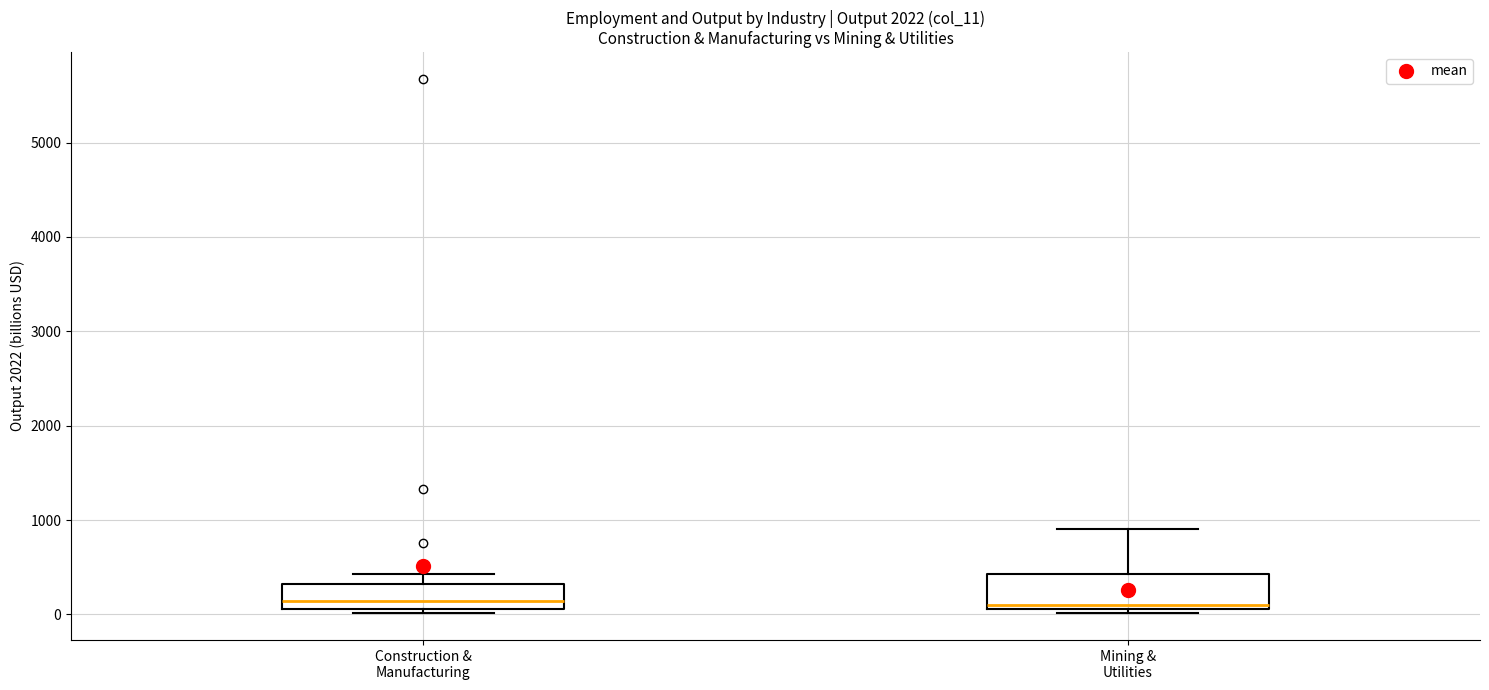

Where is the lower edge of the box for Construction & Manufacturing on the y-axis? The values are not printed on the chart, so give them approximately, as read against the axis.

100